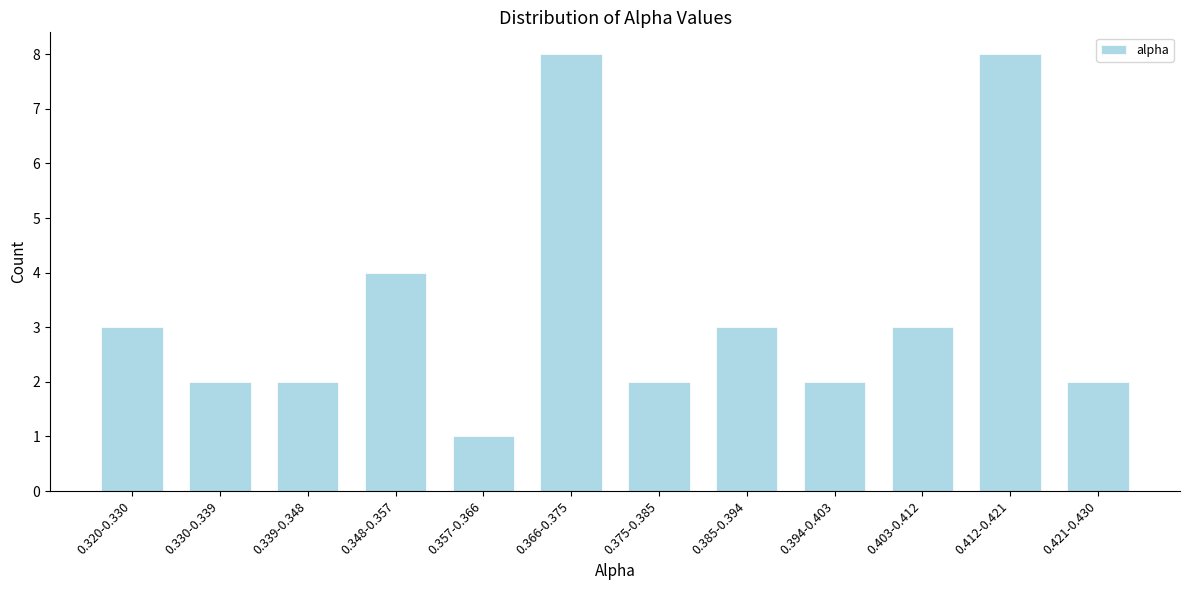

Reading left to right, transcribe all the data shown in this chart.

3	2	2	4	1	8	2	3	2	3	8	2